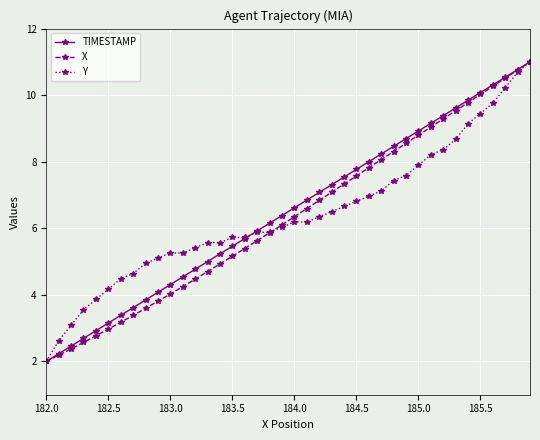

What is the maximum value shown in the chart?

11.0